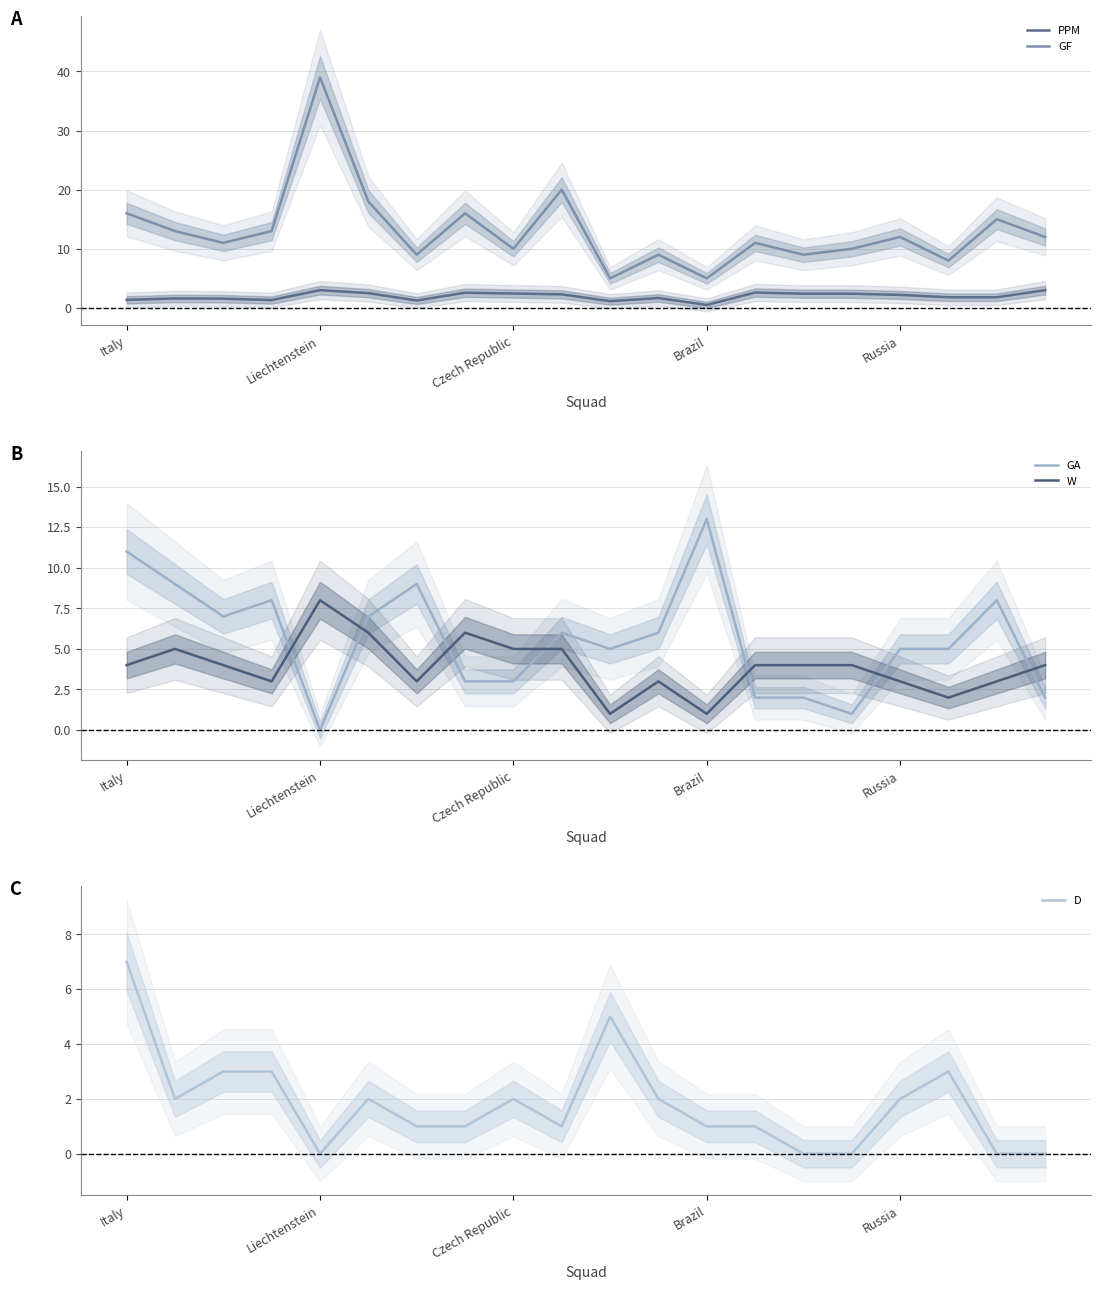

Where does the GF series first go above 12?

Italy